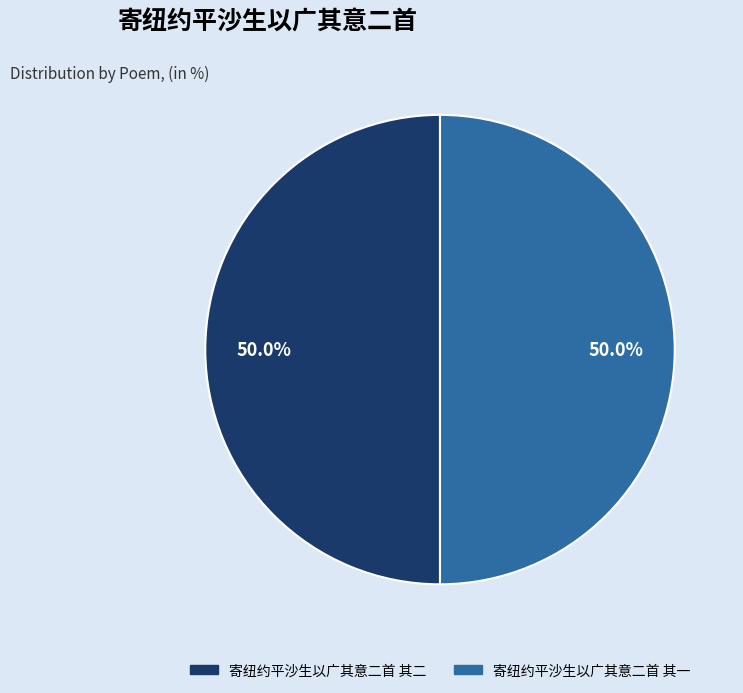

Is it true that 寄纽约平沙生以广其意二首 其二 is 50% of the pie?

True